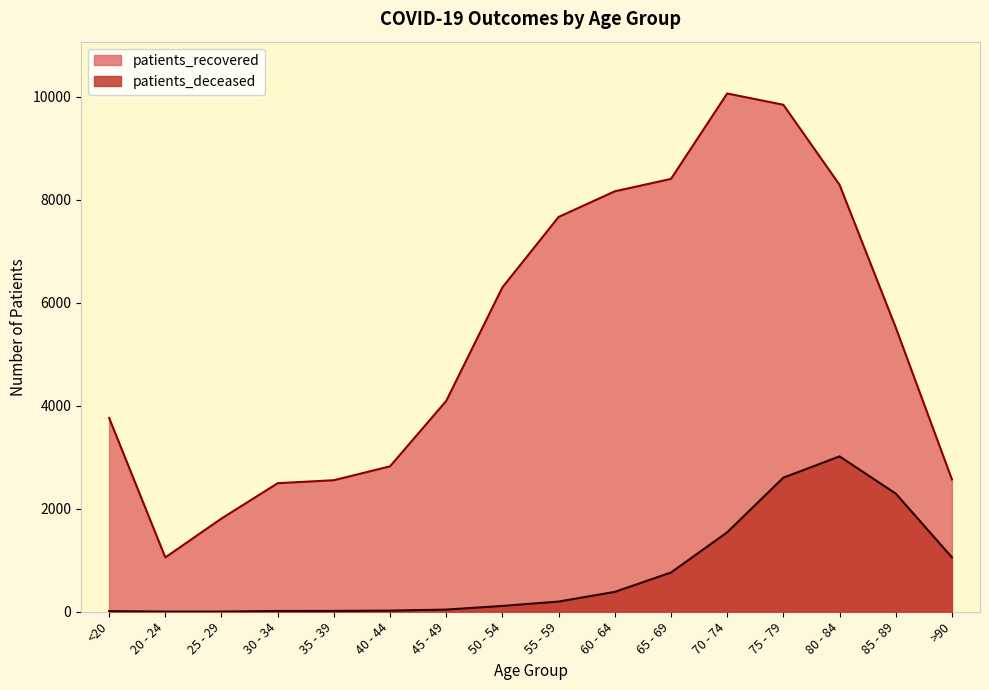

True or false: patients_recovered has a value of 15935 at 75 - 79.

False